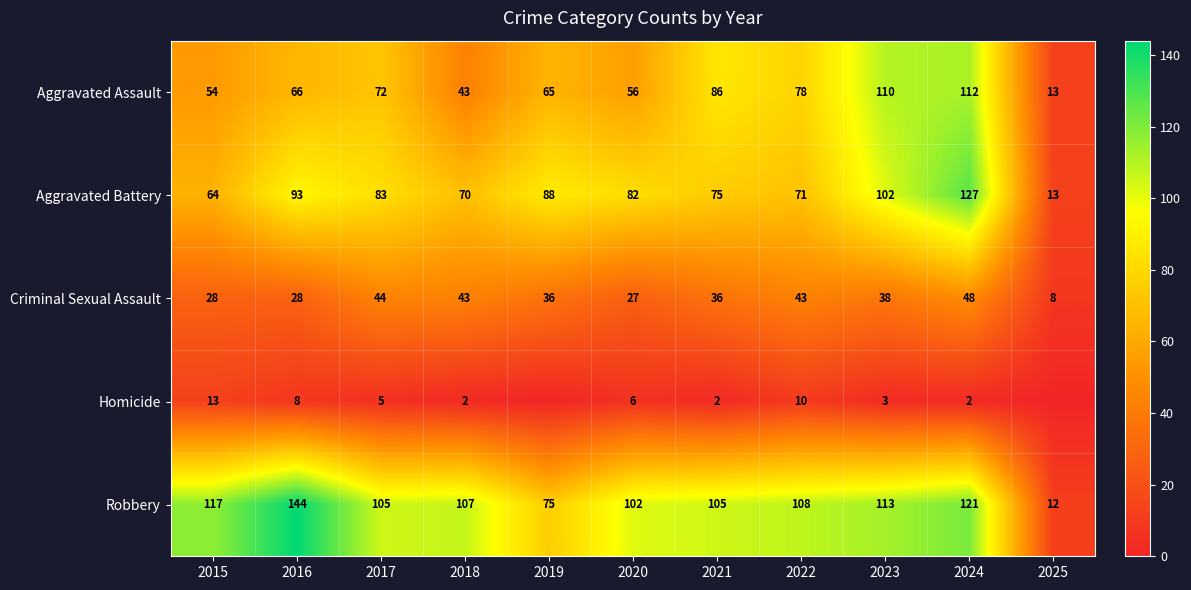

At which category does the chart reach its peak across all series?

2016